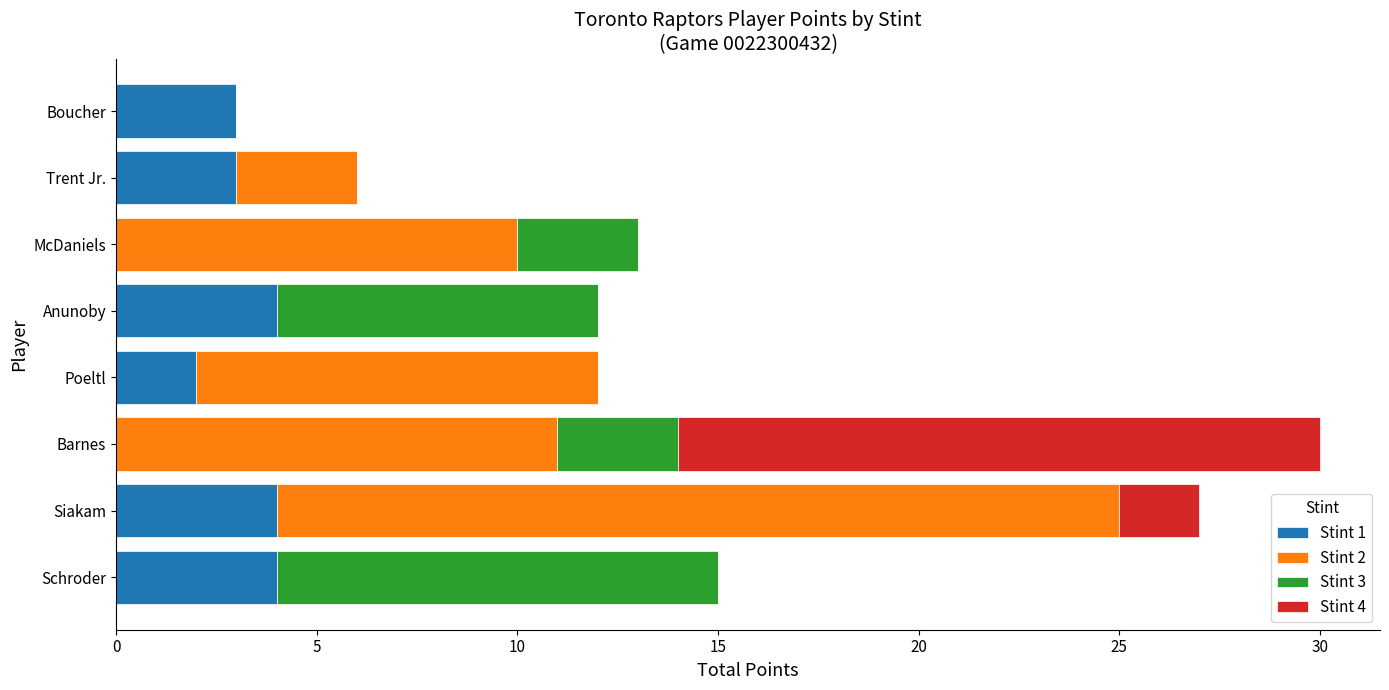

At which category is the sum across all series the highest?

Barnes